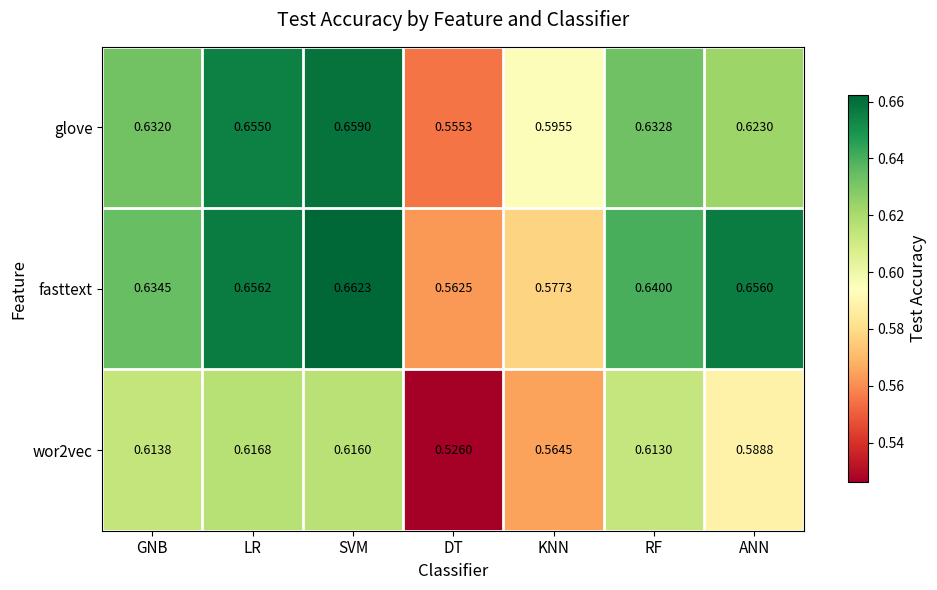

Count the number of categories in the chart.

7